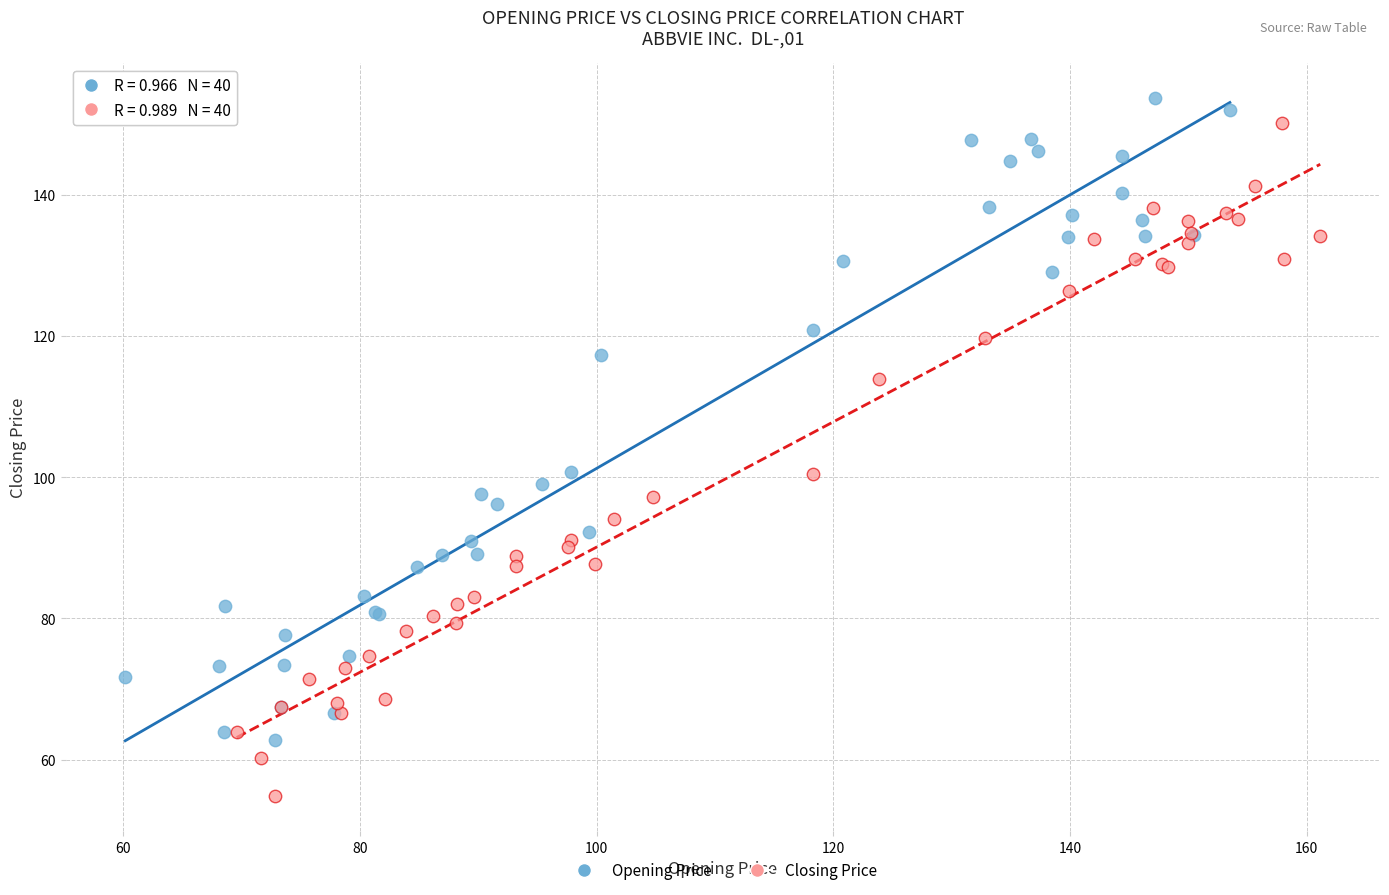

What are all the series names shown in the legend?

Opening Price, Closing Price